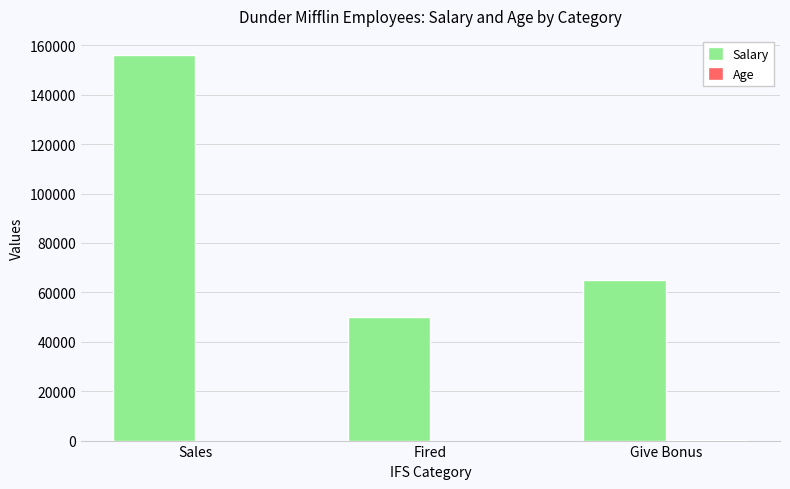

What is the average value of the Salary series?

90333.3